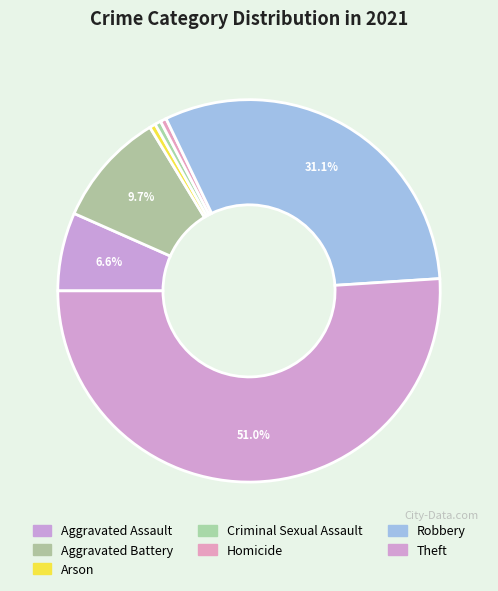

Which category has the biggest portion of the pie?

Theft